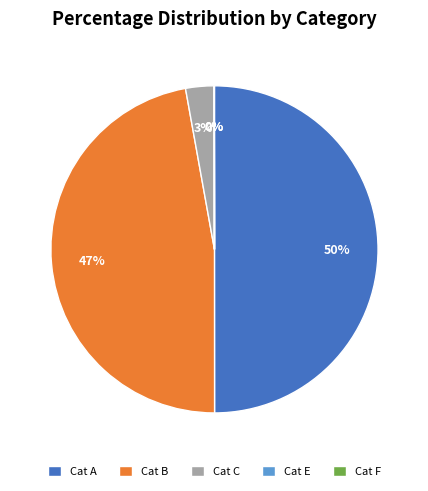

Does Cat C account for over 50% of the chart?

No